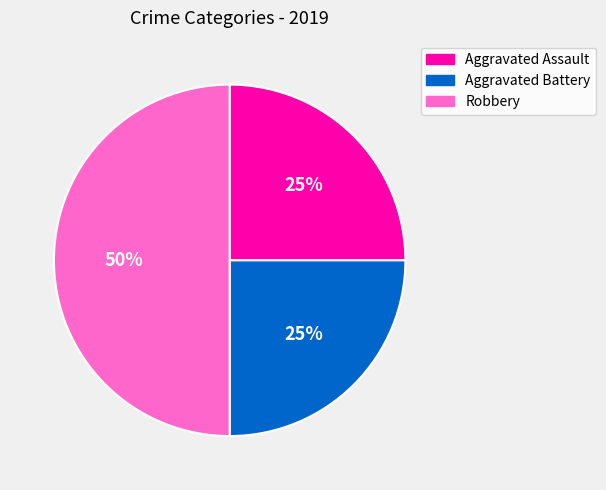

Combined, do Aggravated Battery and Robbery account for over 50%?

Yes